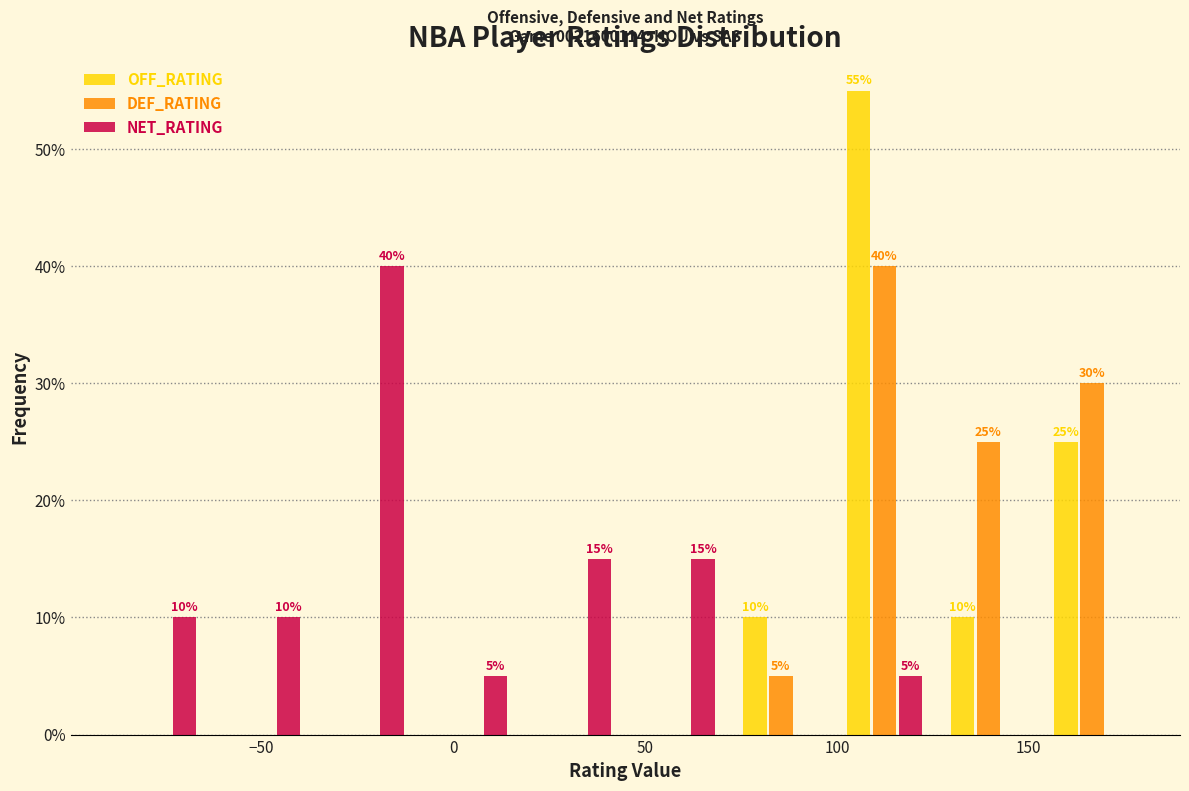

In the NET_RATING series, which range on the x-axis has the tallest bar?

-35 to -10